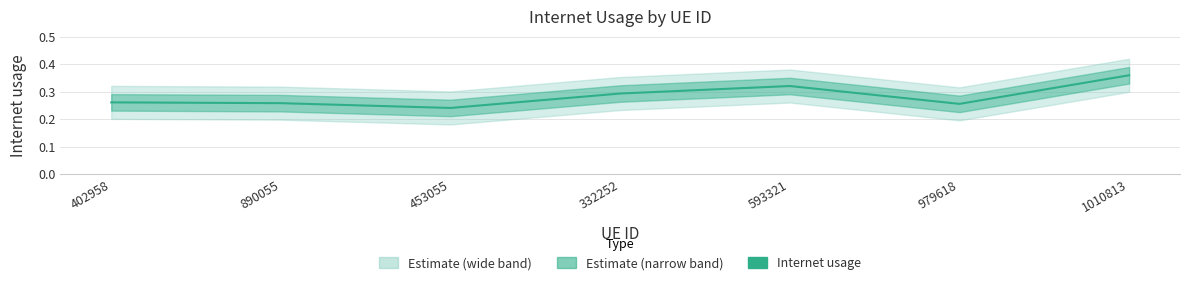

At which category does the data reach its first local peak?

593321